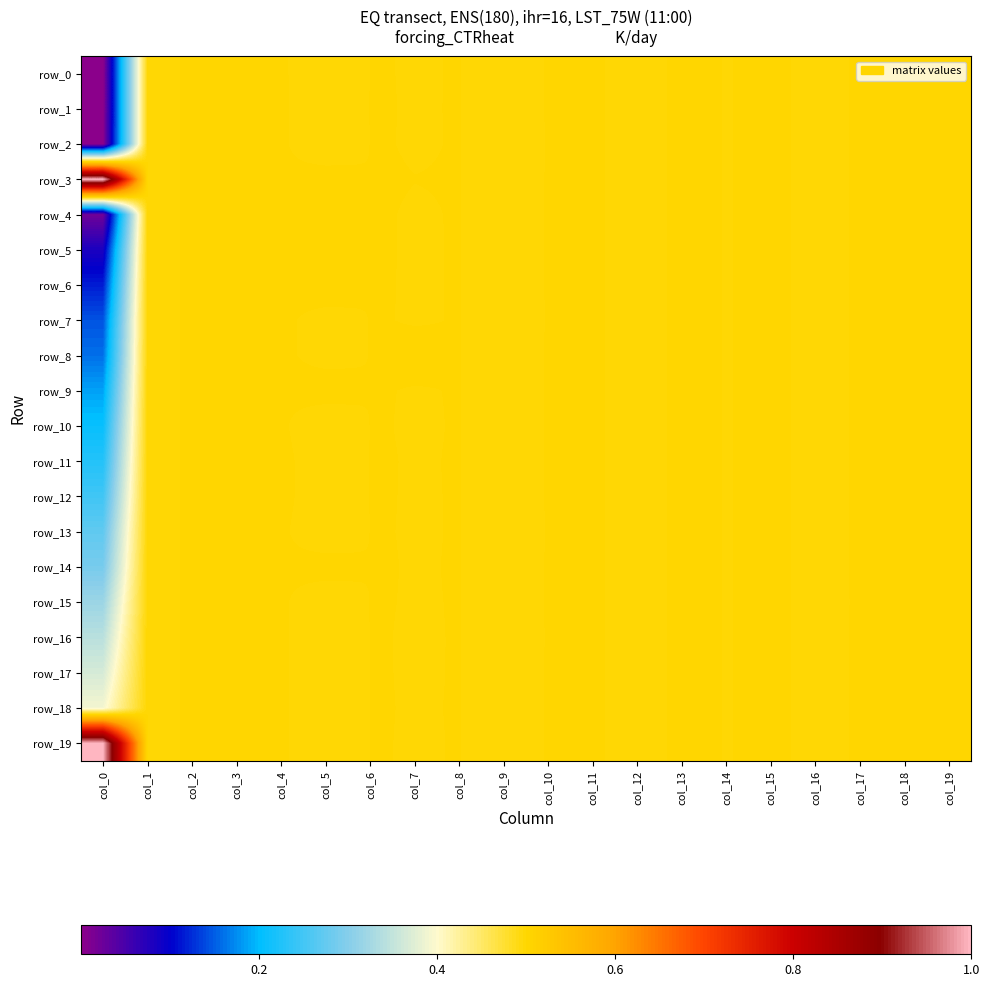

Which series has the largest total across all categories?

row_3